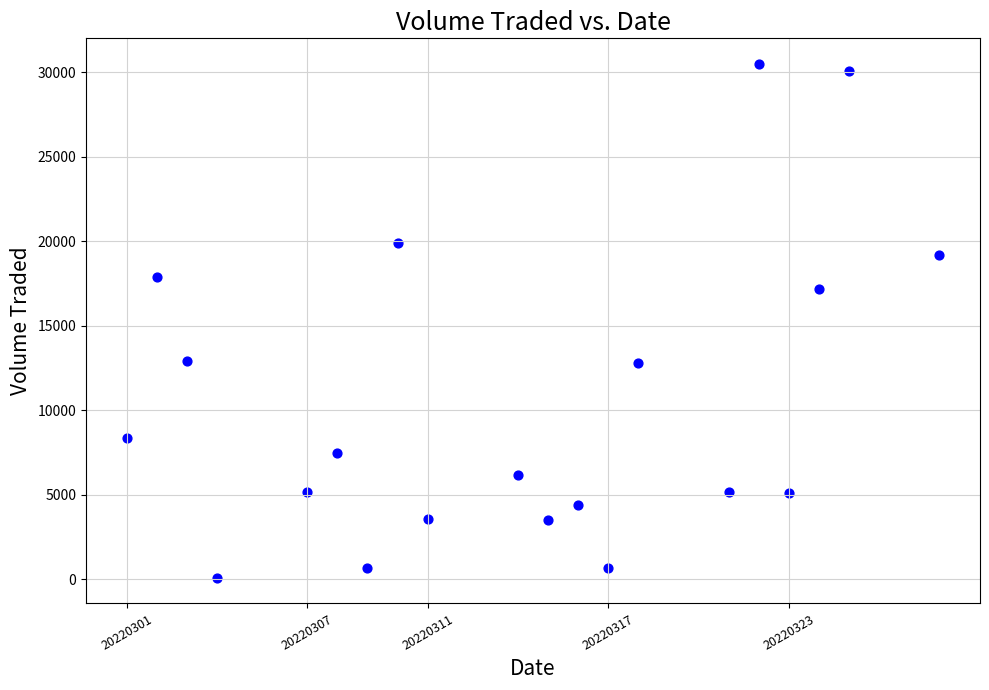

What Y value in the scatter plot is closest to 15300?

17200